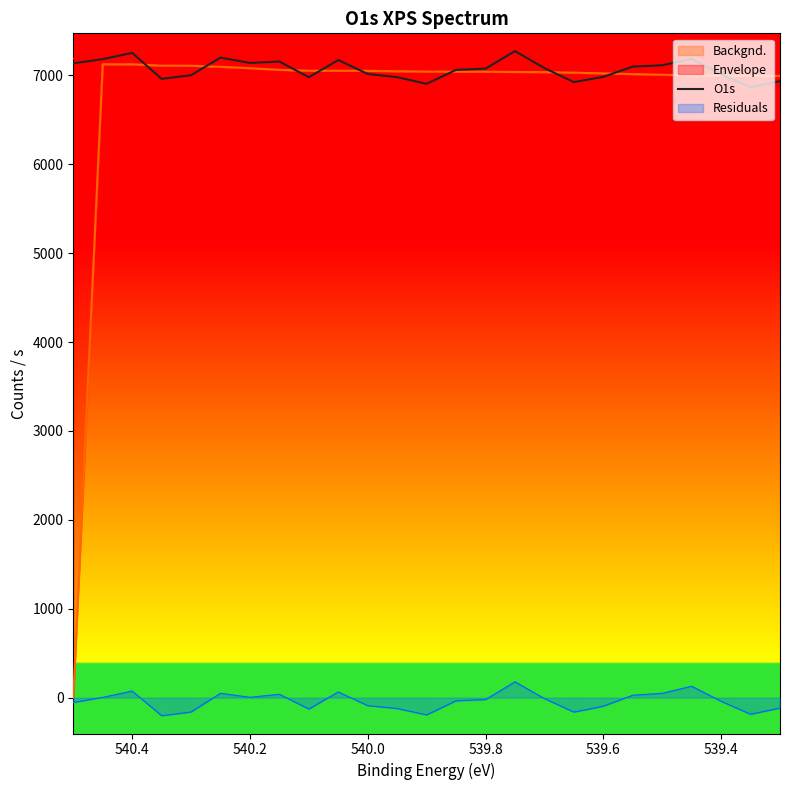

What is the average value?

7068.0